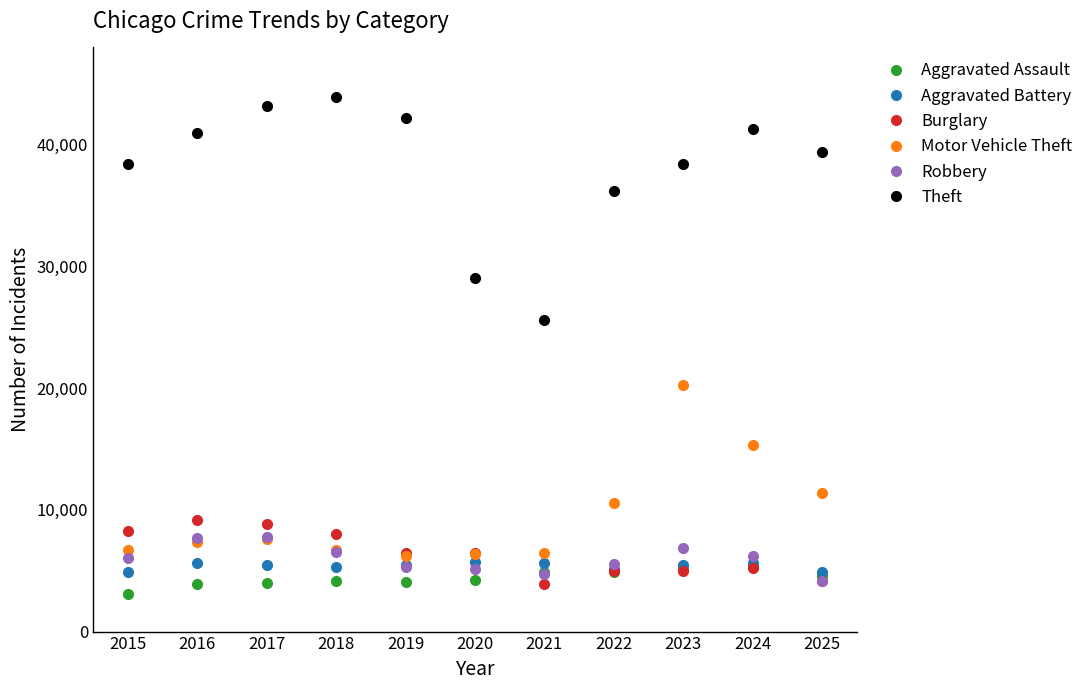

What is the total value across all series at 2018?

74672